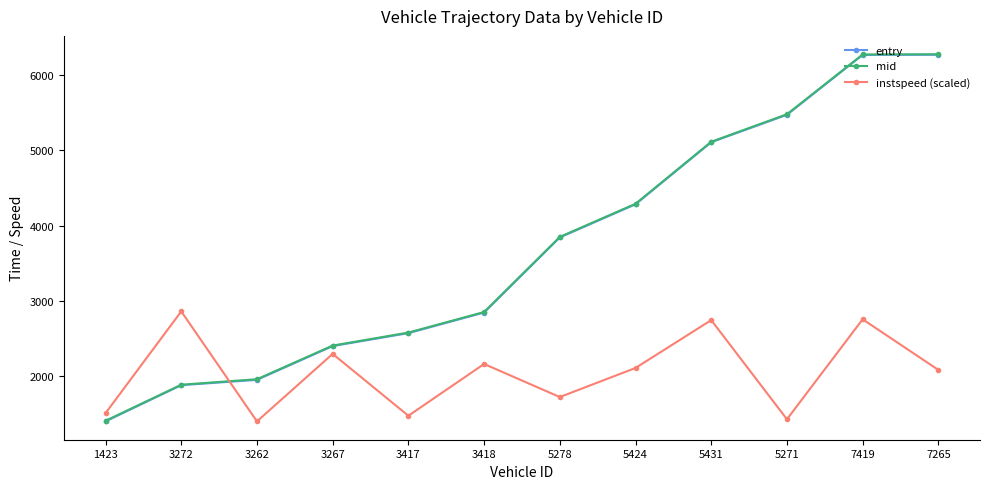

What is the difference between the second highest and minimum values in the entry series?

4868.8